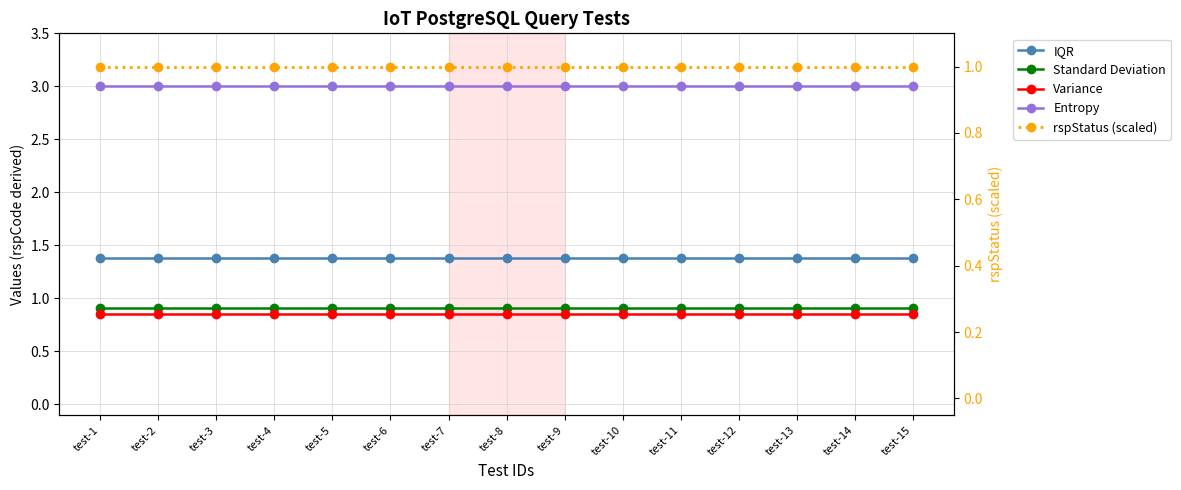

True or false: Standard Deviation has more than 1 interior local peaks.

False